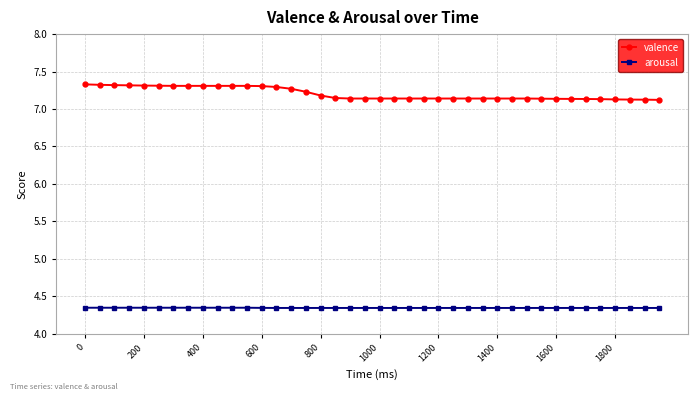

Is this an area chart (filled region under the line)?

No